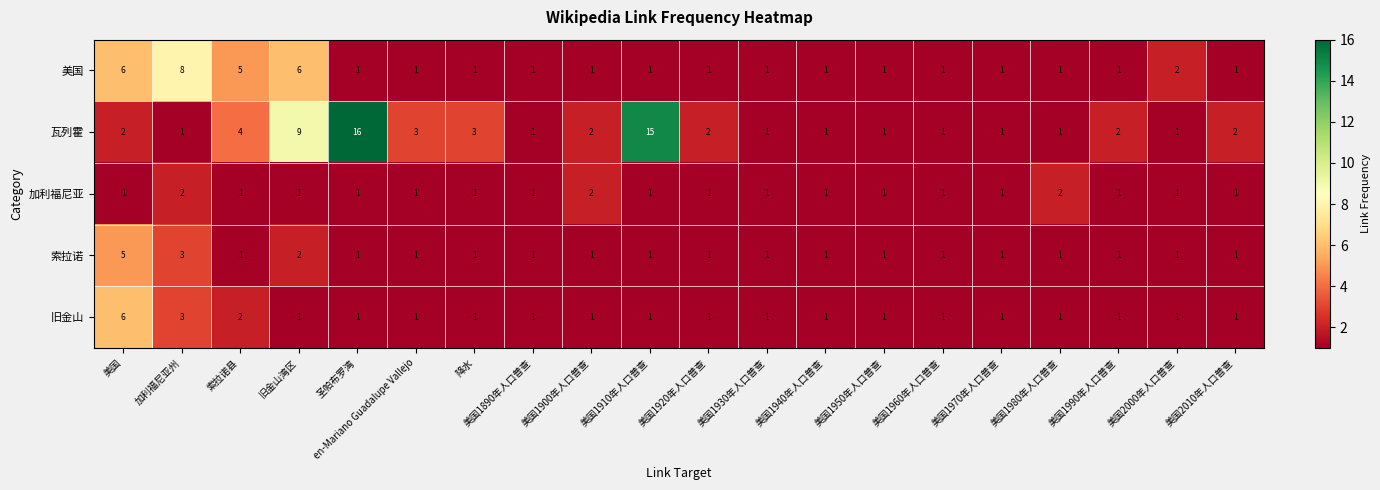

The value of 加利福尼亚 at 美国1990年人口普查 is 1. True or false?

True